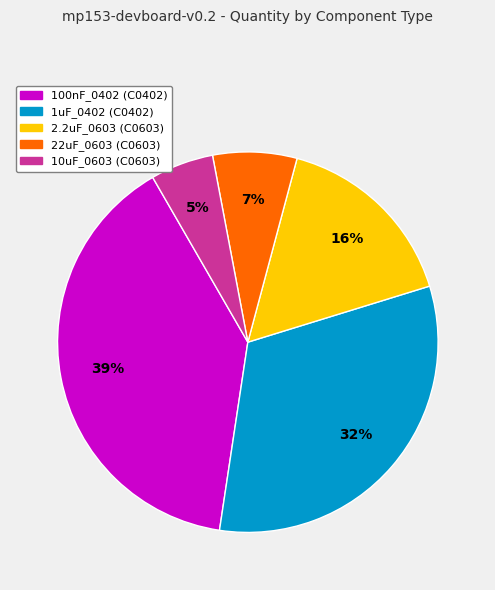

Approximately how many times larger is the value at 10uF_0603 (C0603) compared to 2.2uF_0603 (C0603)?

0.3